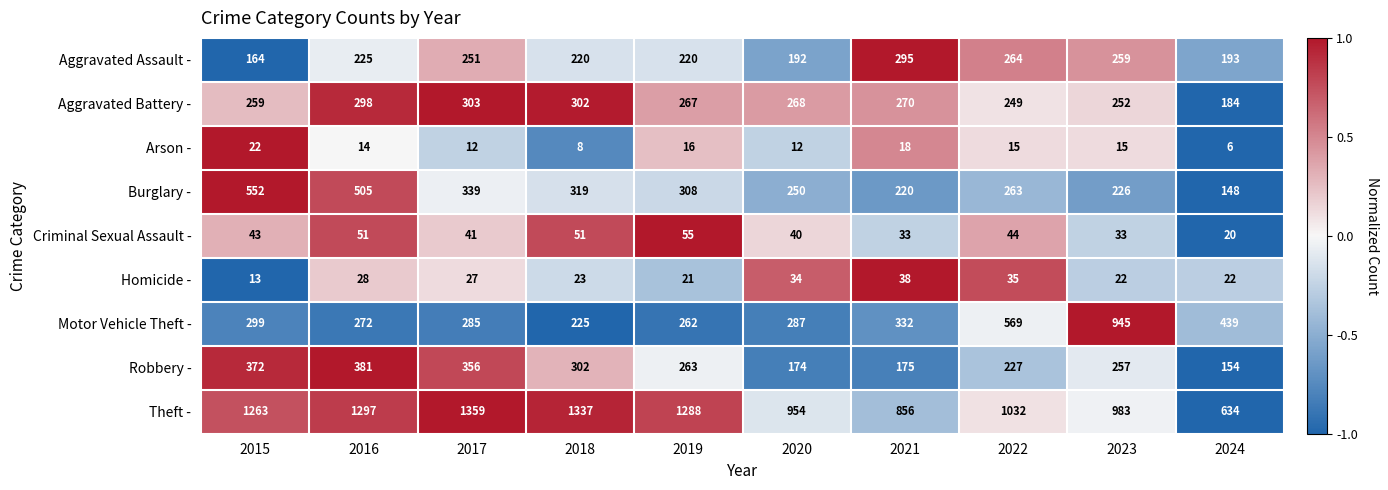

How many values in the Burglary - series are below 308?

5